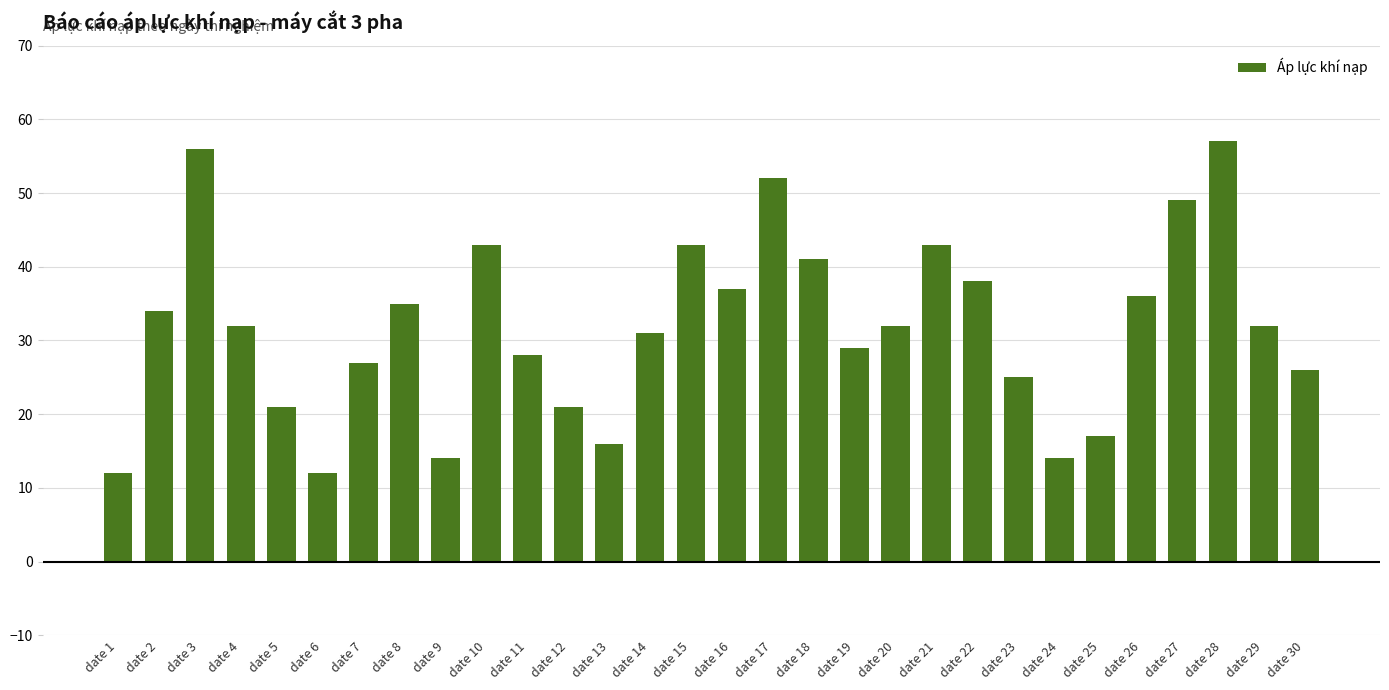

What value does the data have at date 10, to the nearest 5?

45